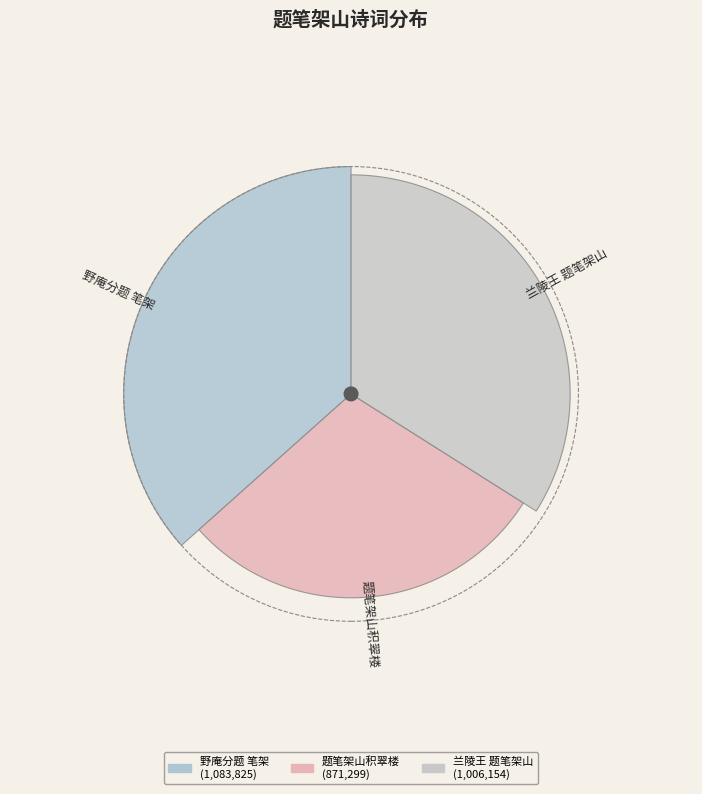

Does 兰陵王 题笔架山 account for over 50% of the chart?

No